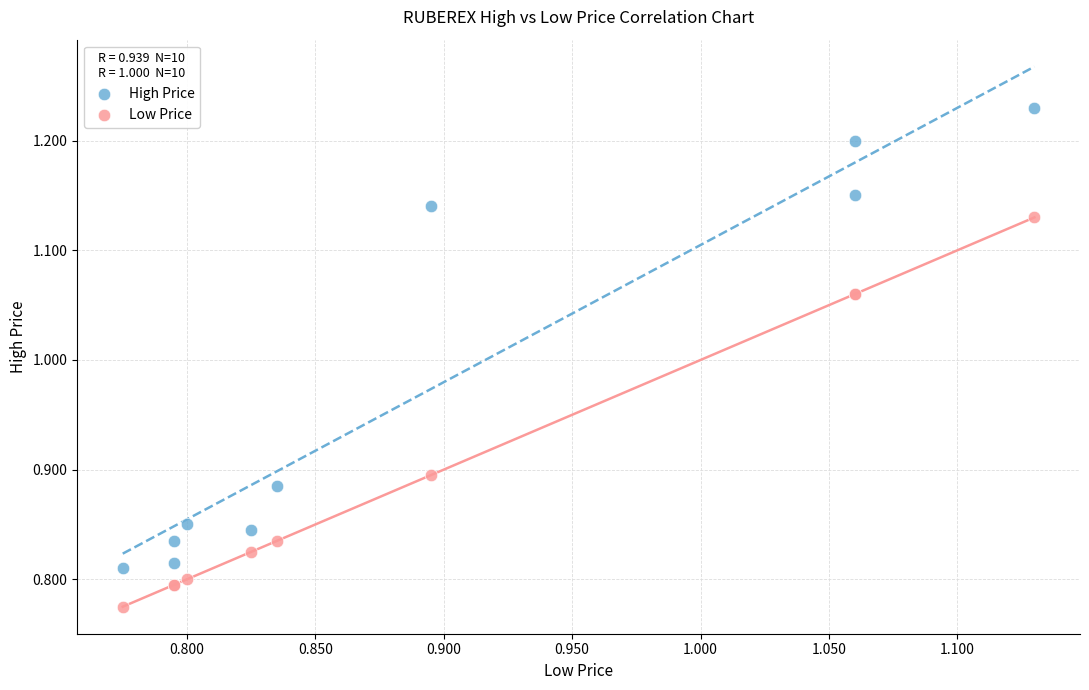

Which series has the largest Y range (max minus min)?

High Price